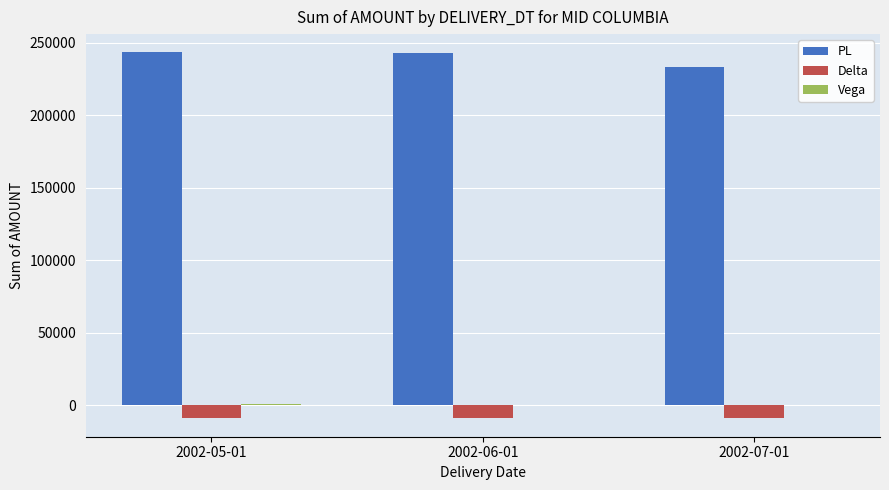

What is the total value across all series at 2002-05-01?

235029.4